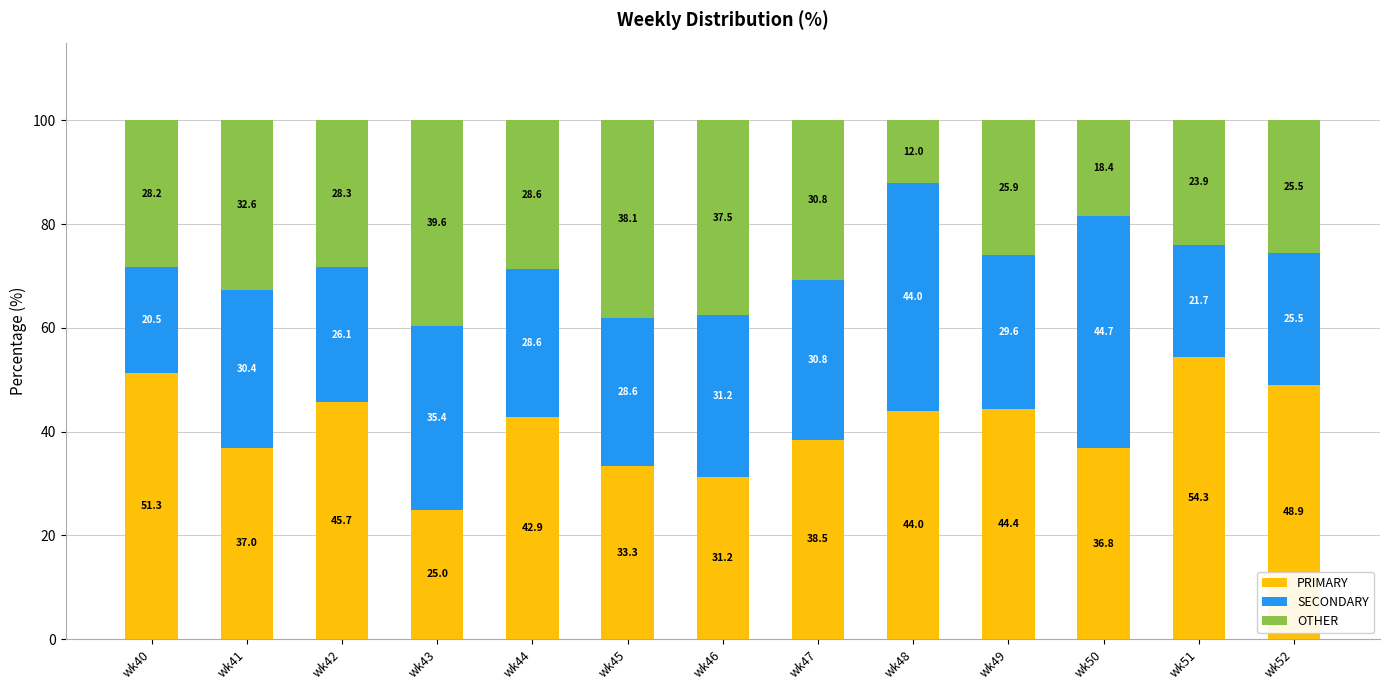

Where is PRIMARY nearest to the value 39?

wk47